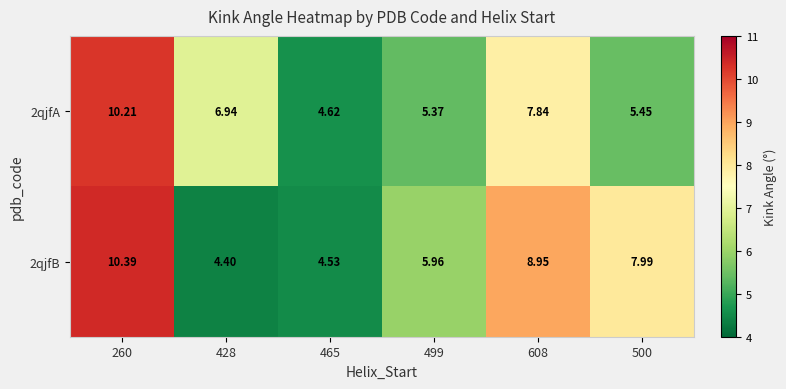

Rank the series at 260 from highest to lowest value.

2qjfB, 2qjfA